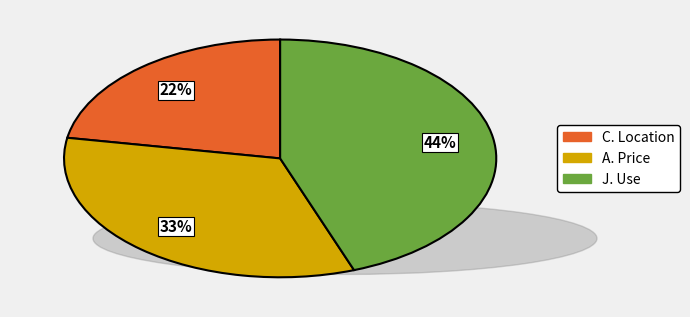

How many slices are in this pie chart?

3